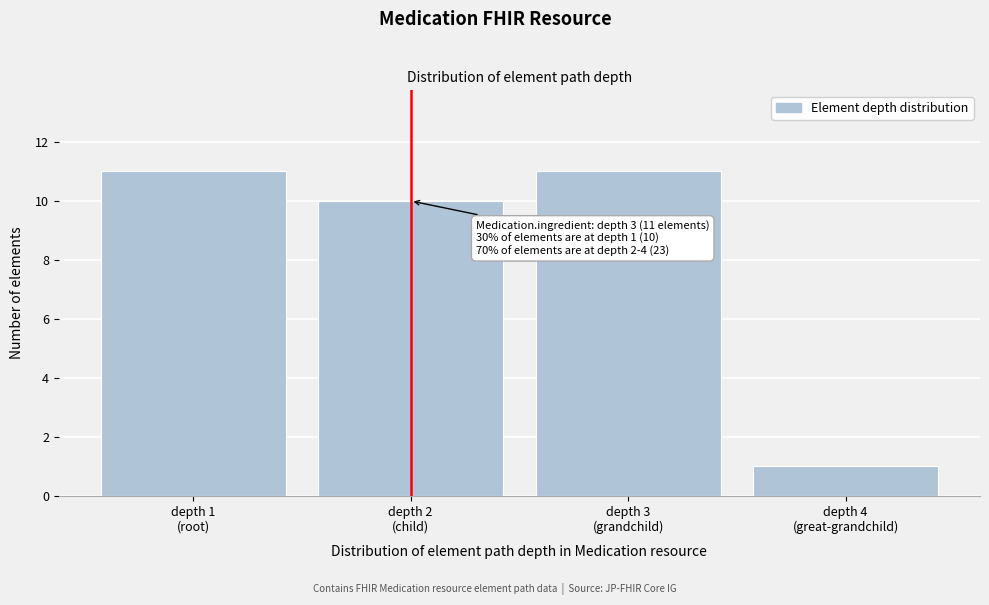

Reading left to right, extract all data points from this chart.

11	10	11	1